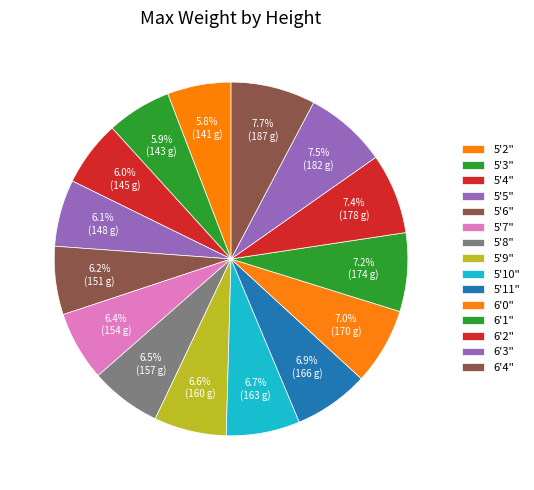

The 5'5" slice represents 6% of the pie. True or false?

True